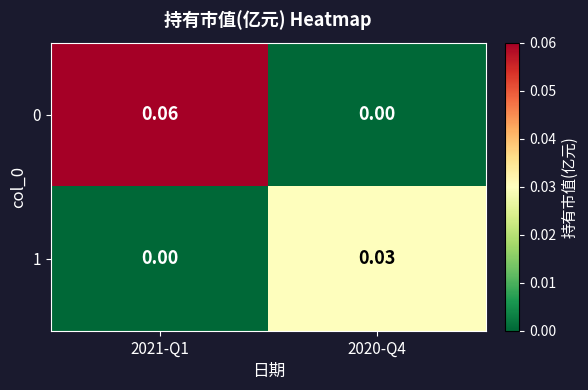

How many data points does each series have?

2